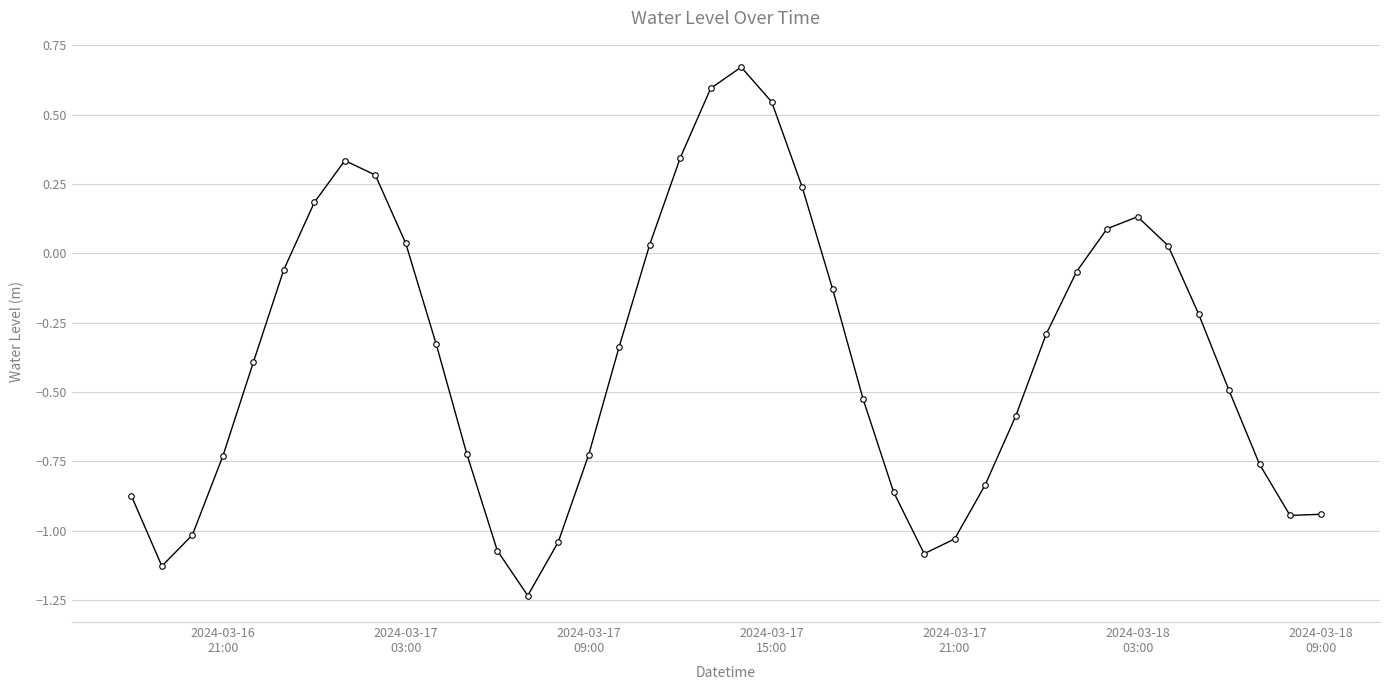

What is the value of the 5th point from the left?

-0.4